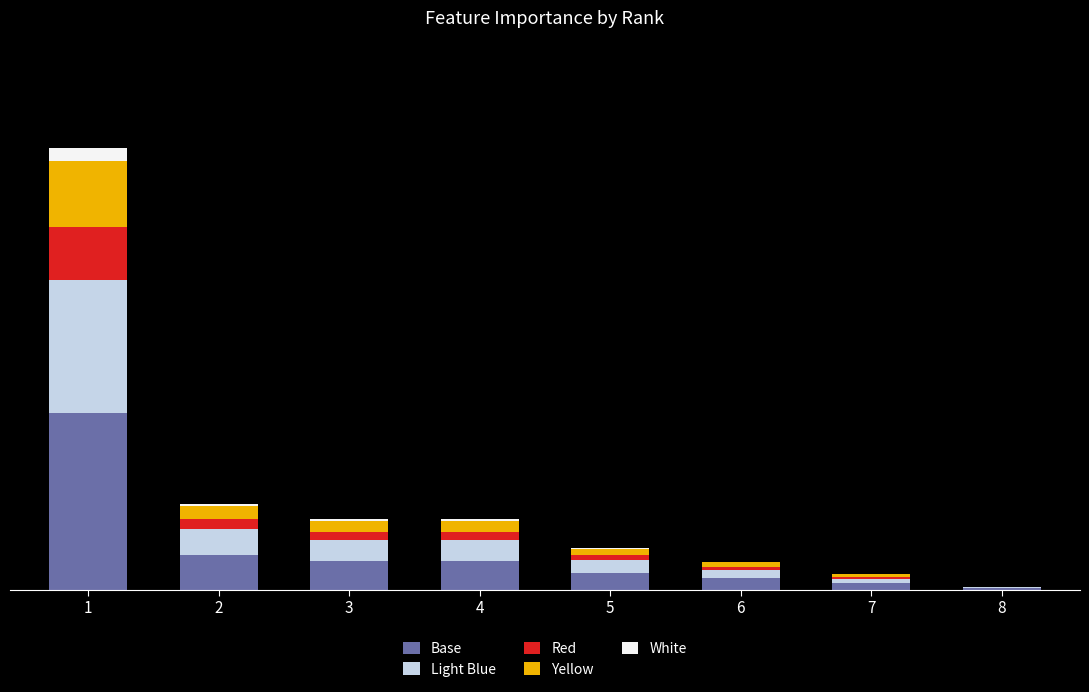

At which category is the sum across all series the highest?

1